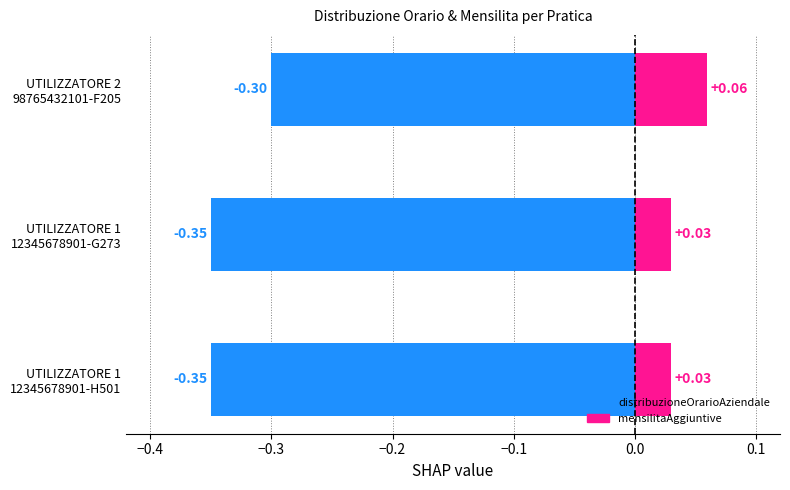

Rank the series by their average value, from highest to lowest.

mensilitaAggiuntive, distribuzioneOrarioAziendale